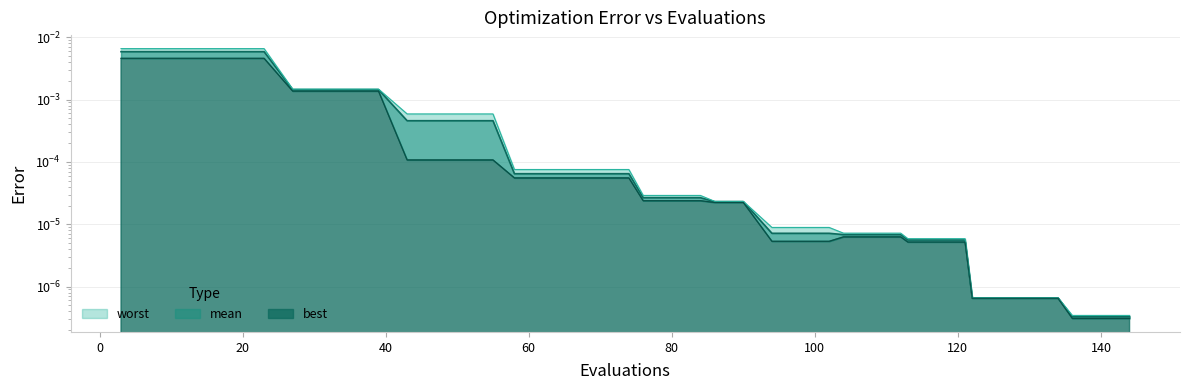

How many categories are shown in the chart?

40